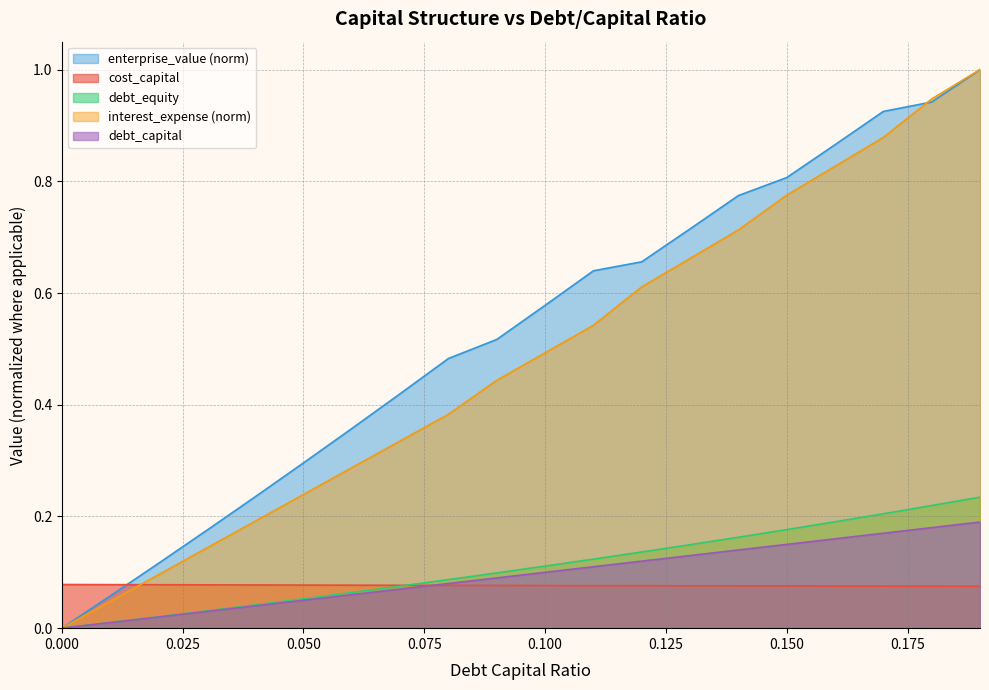

What is the value of the debt_capital point at the 8th from the left?

0.1